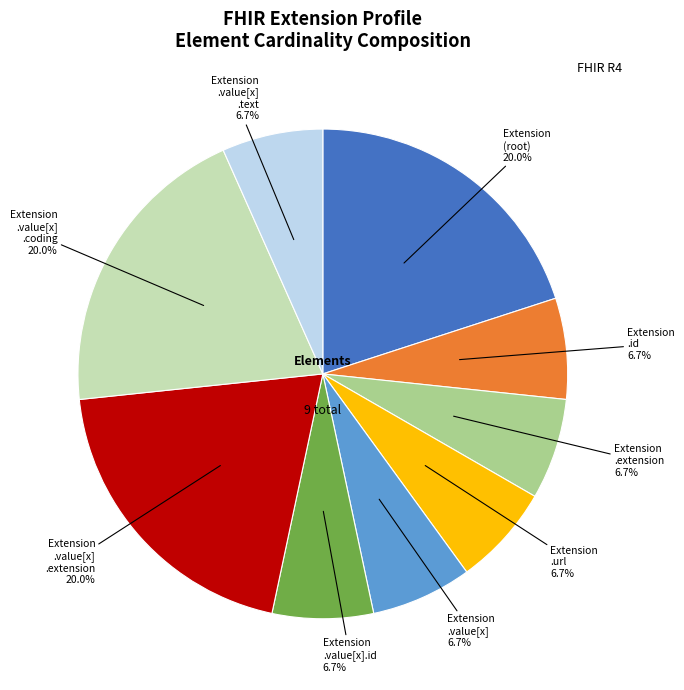

How many slices are in this pie chart?

9